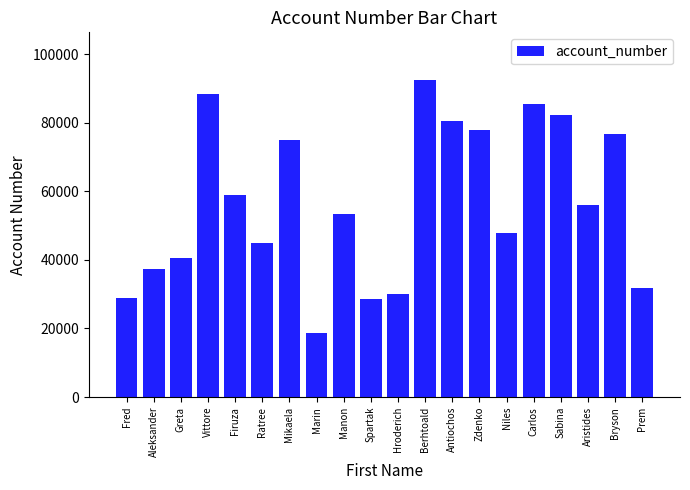

What is the smallest value displayed?

18730